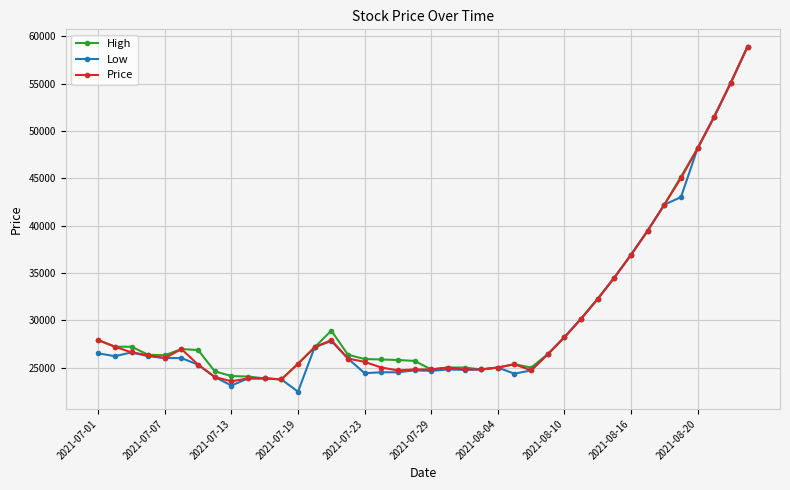

True or false: Low has more than 0 points higher than both neighbors.

True